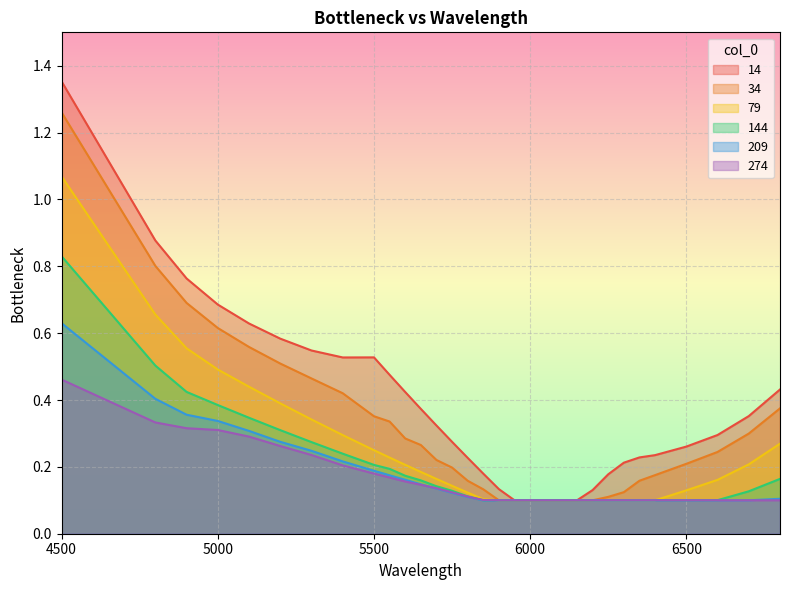

Is it true that 14 equals 0.9 at 5200?

False